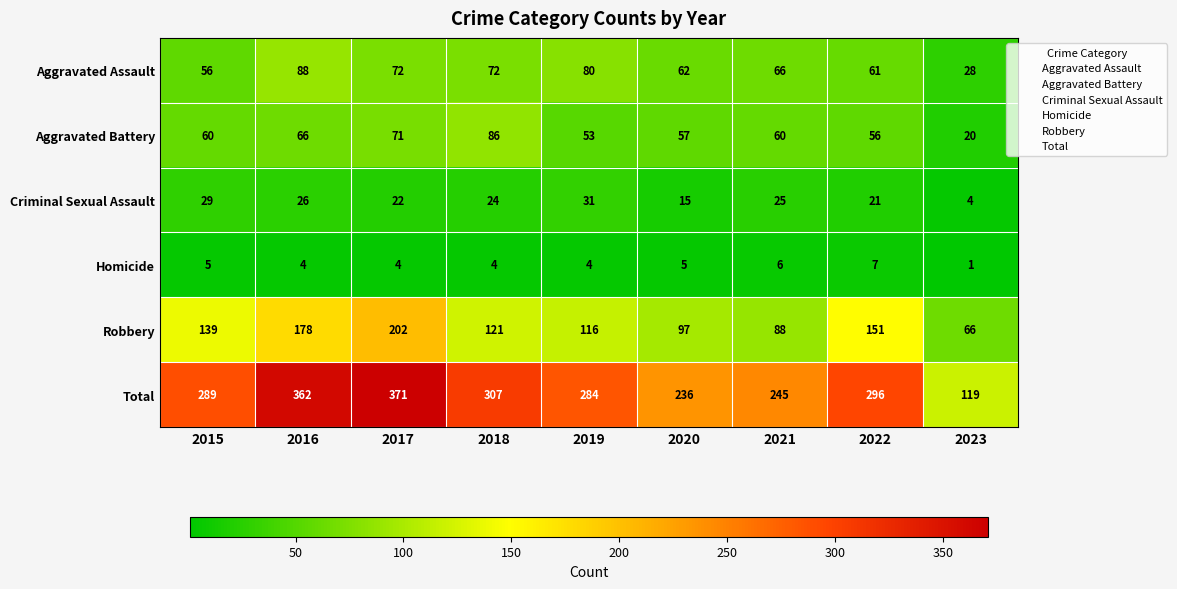

What is the average value of the Criminal Sexual Assault series?

22